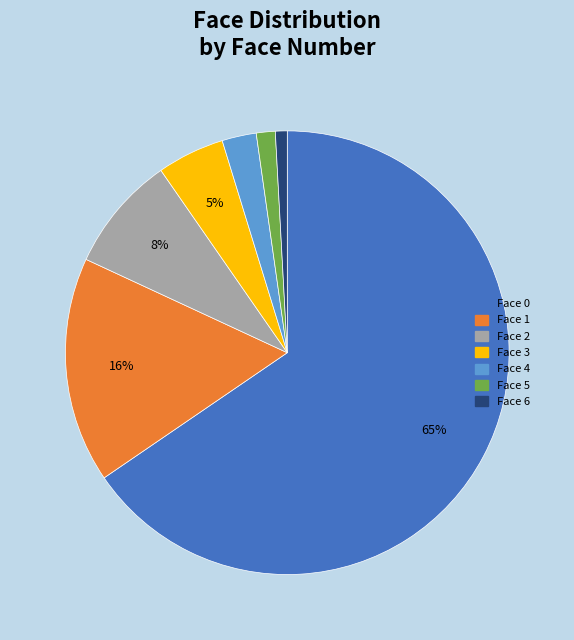

Does any single category account for the majority?

Yes